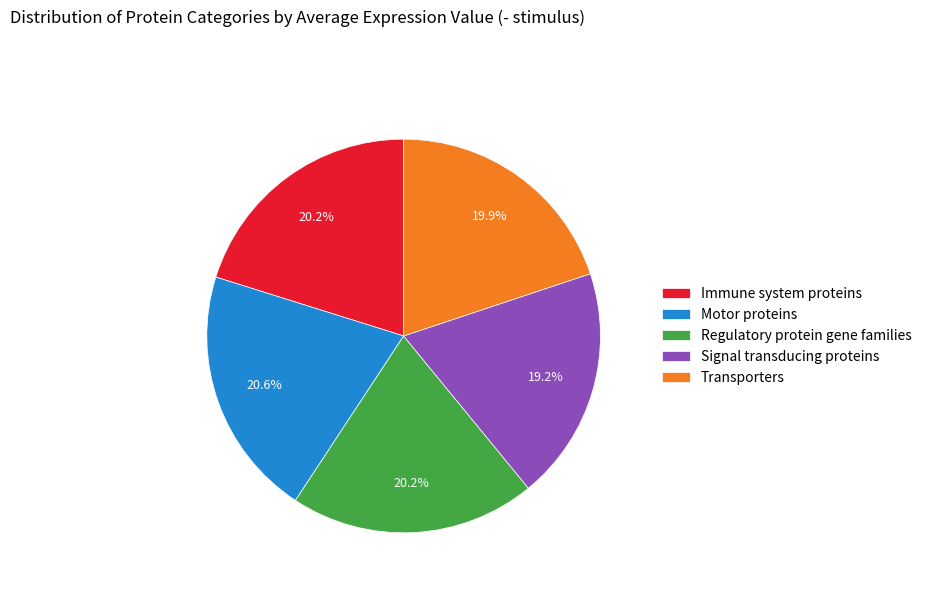

Does Transporters account for over 50% of the chart?

No